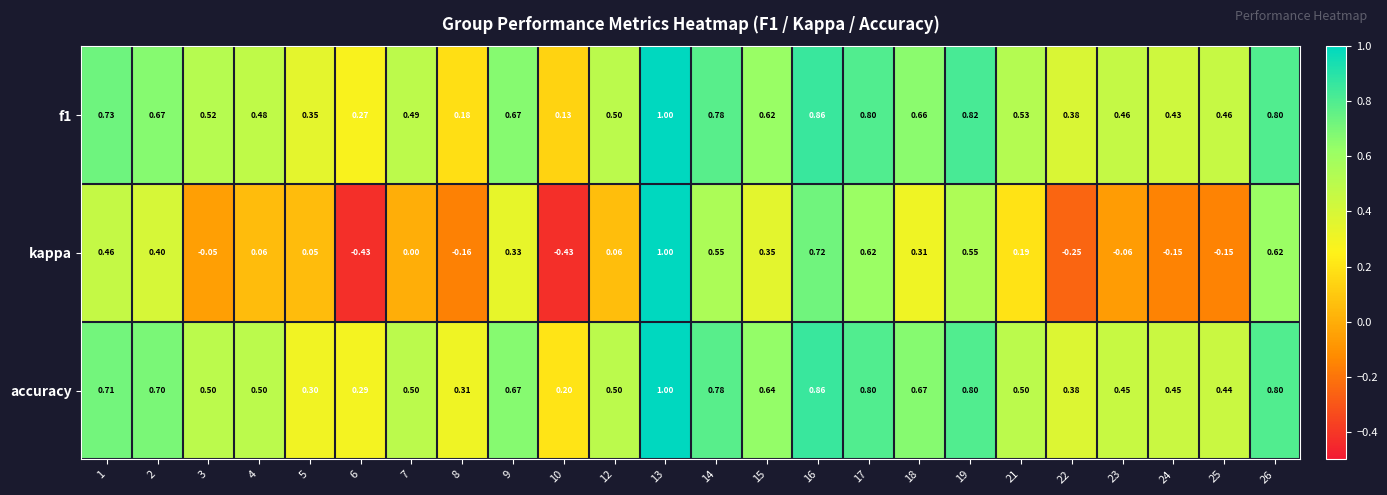

How many distinct data groups are displayed?

3